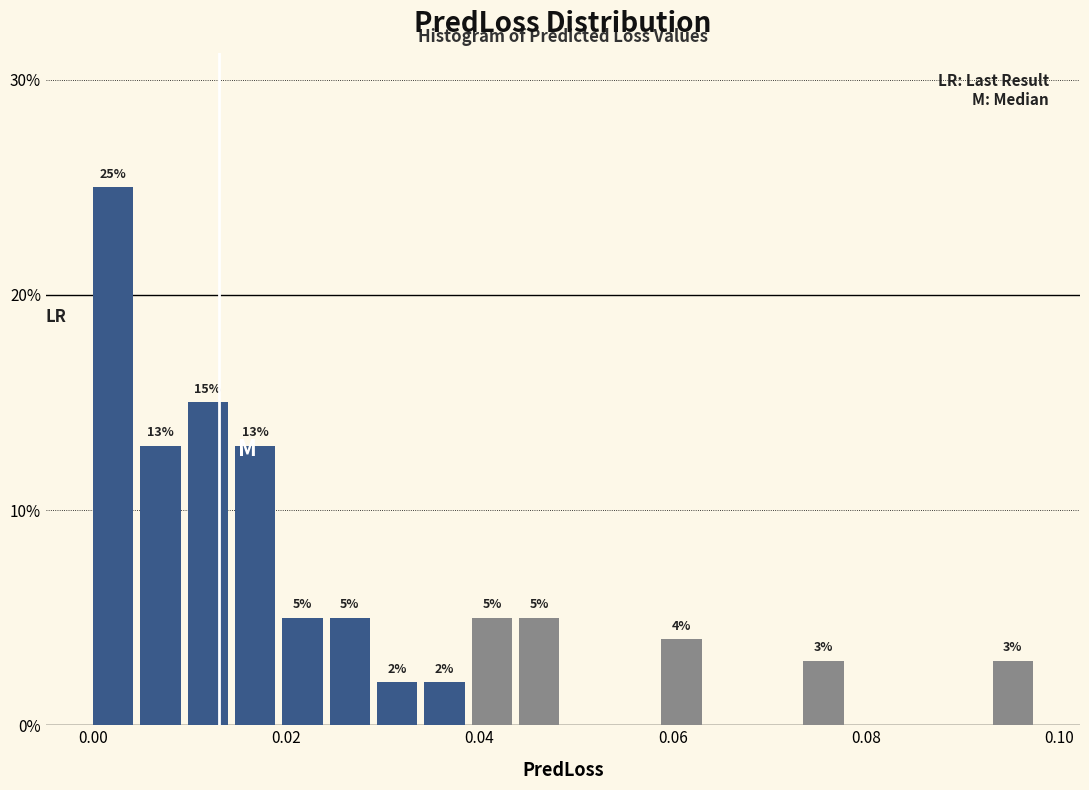

Read against the x-axis, roughly where is the centre of the tallest bar?

0.002